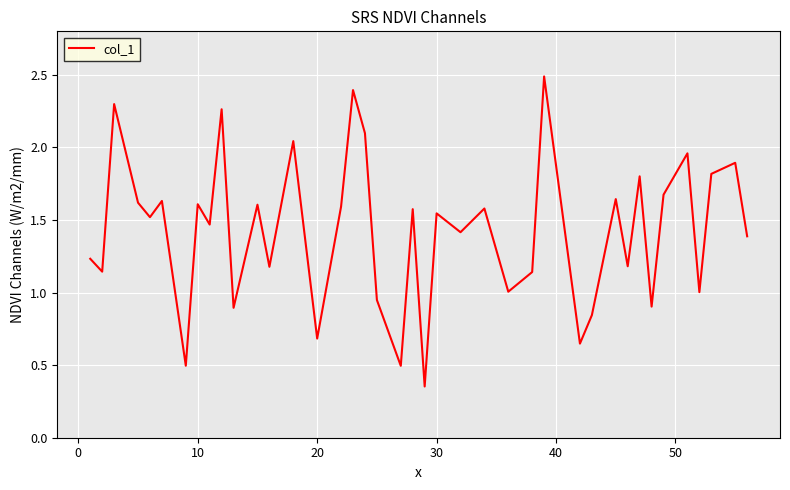

How many interior local peaks (higher than both neighbors) does the data have?

15